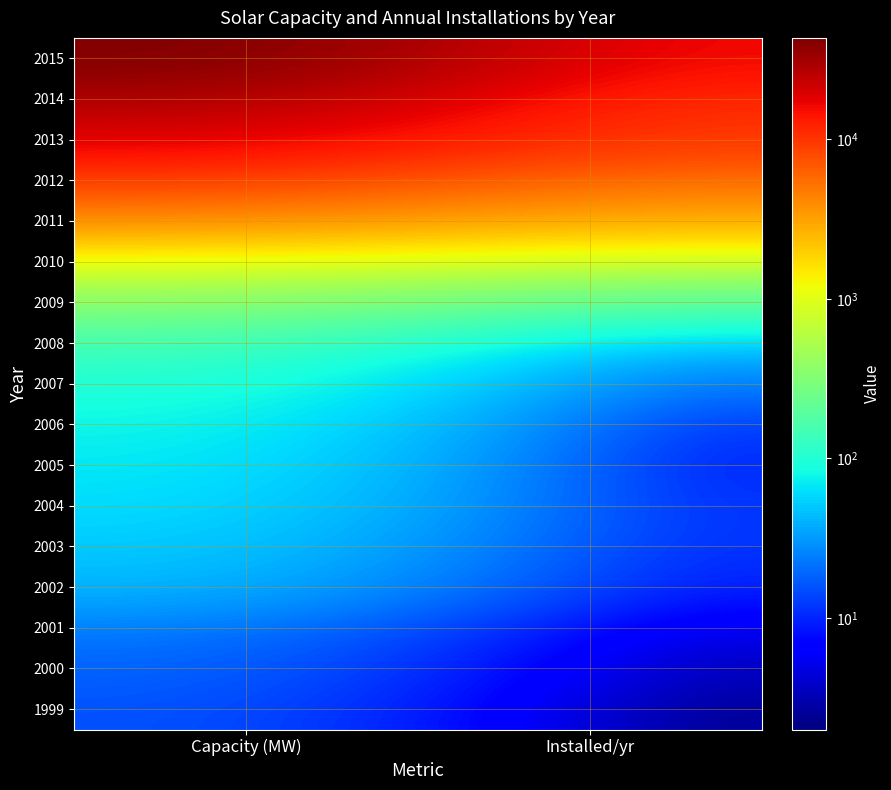

Reading right to left, transcribe all the data shown in this chart.

1999: Installed/yr=2.0	Capacity (MW)=16.0
2000: Installed/yr=3.0	Capacity (MW)=19.0
2001: Installed/yr=4.5	Capacity (MW)=23.5
2002: Installed/yr=8.5	Capacity (MW)=42.0
2003: Installed/yr=10.0	Capacity (MW)=52.0
2004: Installed/yr=10.0	Capacity (MW)=62.0
2005: Installed/yr=8.0	Capacity (MW)=70.0
2006: Installed/yr=10.0	Capacity (MW)=80.0
2007: Installed/yr=20.0	Capacity (MW)=100.0
2008: Installed/yr=40.0	Capacity (MW)=140.0
2009: Installed/yr=160.0	Capacity (MW)=300.0
2010: Installed/yr=500.0	Capacity (MW)=800.0
2011: Installed/yr=2500.0	Capacity (MW)=3300.0
2012: Installed/yr=5000.0	Capacity (MW)=8300.0
2013: Installed/yr=9500.0	Capacity (MW)=17800.0
2014: Installed/yr=10560.0	Capacity (MW)=28199.0
2015: Installed/yr=15130.0	Capacity (MW)=43180.0